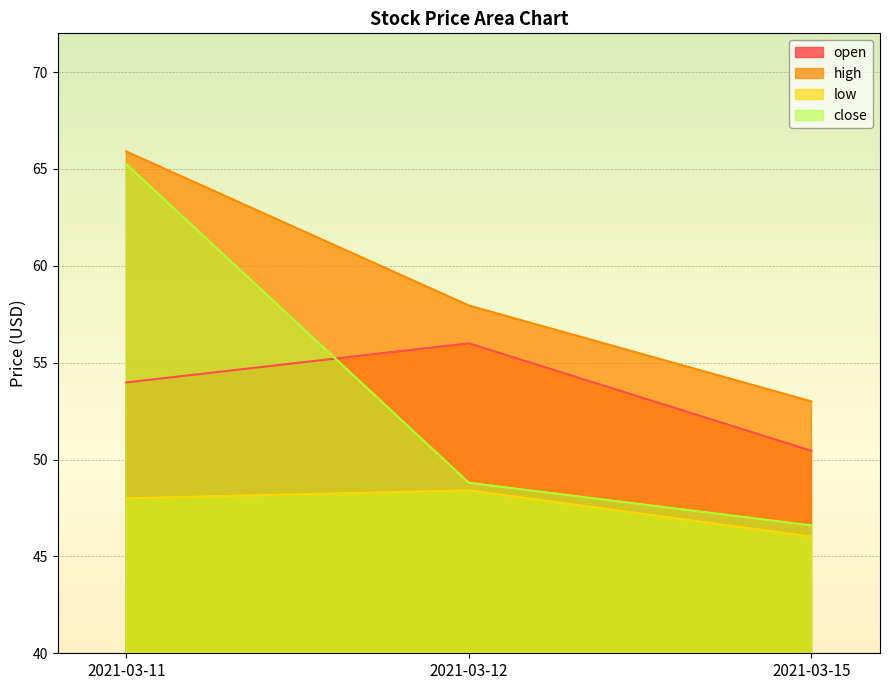

What is the difference between the maximum and minimum values in the high series?

12.9